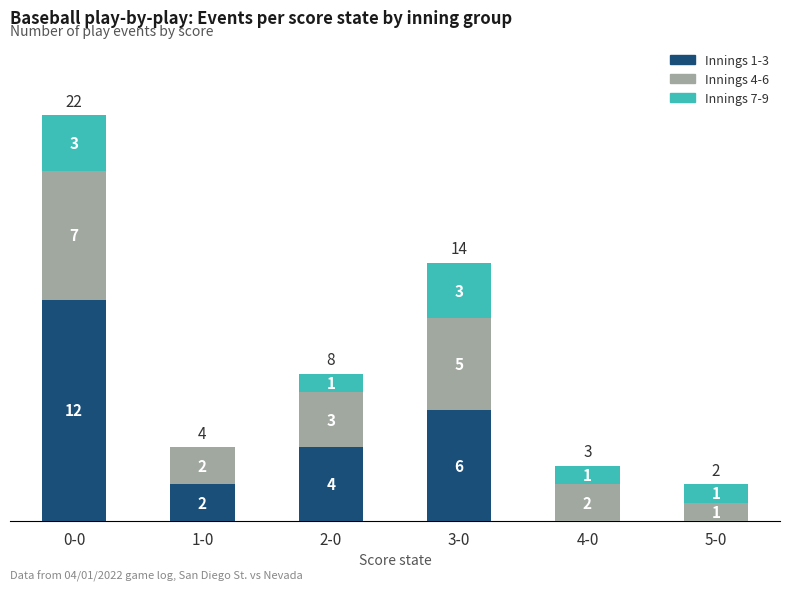

Reading right to left, what are the values for Innings 1-3?

5-0=0	4-0=0	3-0=6	2-0=4	1-0=2	0-0=12